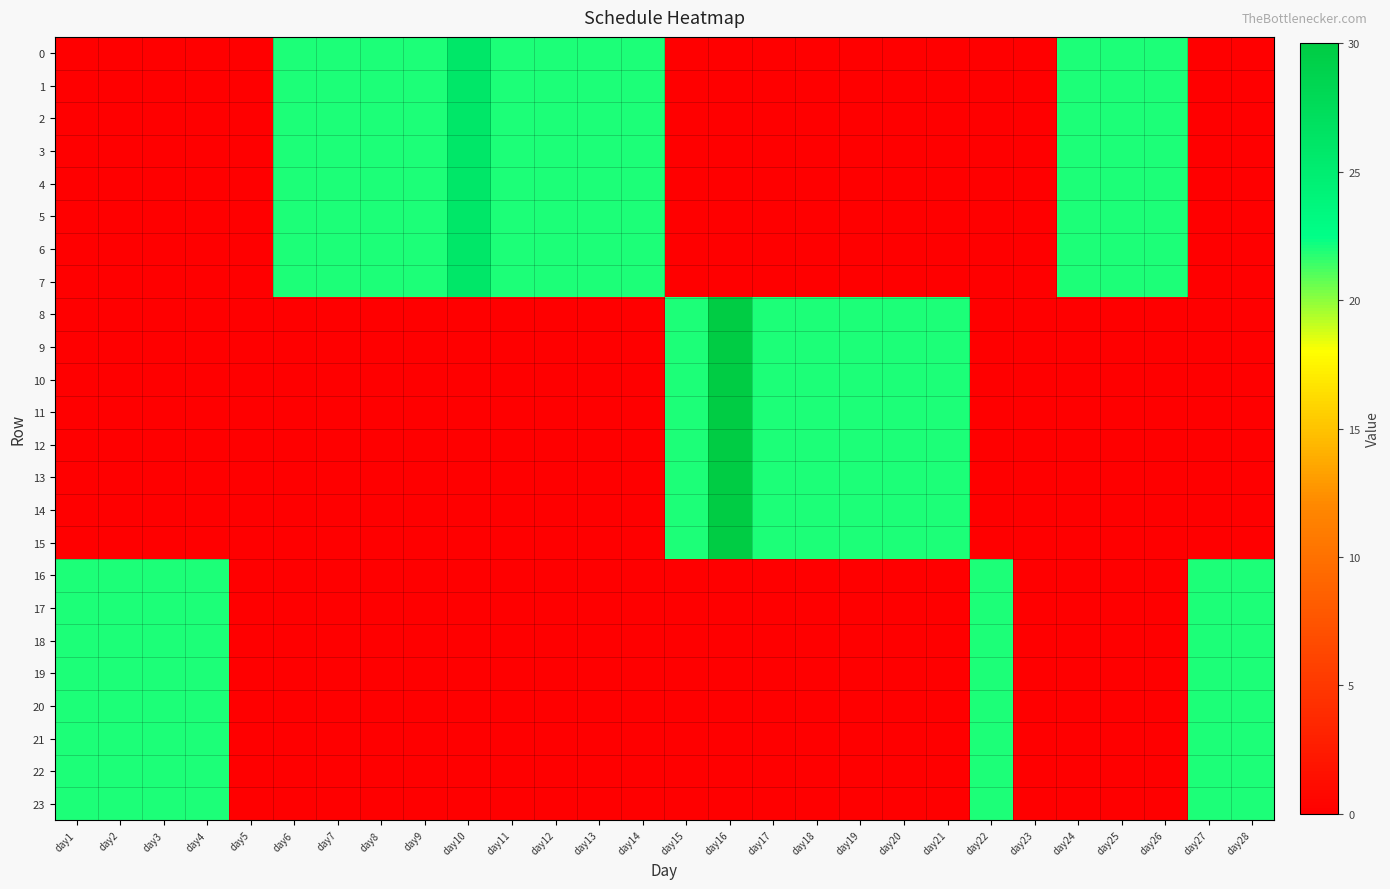

Reading right to left, transcribe all the data shown in this chart.

0: day28=0	day27=0	day26=22	day25=22	day24=22	day23=0	day22=0	day21=0	day20=0	day19=0	day18=0	day17=0	day16=0	day15=0	day14=22	day13=22	day12=22	day11=22	day10=26	day9=22	day8=22	day7=22	day6=22	day5=0	day4=0	day3=0	day2=0	day1=0
1: day28=0	day27=0	day26=22	day25=22	day24=22	day23=0	day22=0	day21=0	day20=0	day19=0	day18=0	day17=0	day16=0	day15=0	day14=22	day13=22	day12=22	day11=22	day10=26	day9=22	day8=22	day7=22	day6=22	day5=0	day4=0	day3=0	day2=0	day1=0
2: day28=0	day27=0	day26=22	day25=22	day24=22	day23=0	day22=0	day21=0	day20=0	day19=0	day18=0	day17=0	day16=0	day15=0	day14=22	day13=22	day12=22	day11=22	day10=26	day9=22	day8=22	day7=22	day6=22	day5=0	day4=0	day3=0	day2=0	day1=0
3: day28=0	day27=0	day26=22	day25=22	day24=22	day23=0	day22=0	day21=0	day20=0	day19=0	day18=0	day17=0	day16=0	day15=0	day14=22	day13=22	day12=22	day11=22	day10=26	day9=22	day8=22	day7=22	day6=22	day5=0	day4=0	day3=0	day2=0	day1=0
4: day28=0	day27=0	day26=22	day25=22	day24=22	day23=0	day22=0	day21=0	day20=0	day19=0	day18=0	day17=0	day16=0	day15=0	day14=22	day13=22	day12=22	day11=22	day10=26	day9=22	day8=22	day7=22	day6=22	day5=0	day4=0	day3=0	day2=0	day1=0
5: day28=0	day27=0	day26=22	day25=22	day24=22	day23=0	day22=0	day21=0	day20=0	day19=0	day18=0	day17=0	day16=0	day15=0	day14=22	day13=22	day12=22	day11=22	day10=26	day9=22	day8=22	day7=22	day6=22	day5=0	day4=0	day3=0	day2=0	day1=0
6: day28=0	day27=0	day26=22	day25=22	day24=22	day23=0	day22=0	day21=0	day20=0	day19=0	day18=0	day17=0	day16=0	day15=0	day14=22	day13=22	day12=22	day11=22	day10=26	day9=22	day8=22	day7=22	day6=22	day5=0	day4=0	day3=0	day2=0	day1=0
7: day28=0	day27=0	day26=22	day25=22	day24=22	day23=0	day22=0	day21=0	day20=0	day19=0	day18=0	day17=0	day16=0	day15=0	day14=22	day13=22	day12=22	day11=22	day10=26	day9=22	day8=22	day7=22	day6=22	day5=0	day4=0	day3=0	day2=0	day1=0
8: day28=0	day27=0	day26=0	day25=0	day24=0	day23=0	day22=0	day21=22	day20=22	day19=22	day18=22	day17=22	day16=30	day15=22	day14=0	day13=0	day12=0	day11=0	day10=0	day9=0	day8=0	day7=0	day6=0	day5=0	day4=0	day3=0	day2=0	day1=0
9: day28=0	day27=0	day26=0	day25=0	day24=0	day23=0	day22=0	day21=22	day20=22	day19=22	day18=22	day17=22	day16=30	day15=22	day14=0	day13=0	day12=0	day11=0	day10=0	day9=0	day8=0	day7=0	day6=0	day5=0	day4=0	day3=0	day2=0	day1=0
10: day28=0	day27=0	day26=0	day25=0	day24=0	day23=0	day22=0	day21=22	day20=22	day19=22	day18=22	day17=22	day16=30	day15=22	day14=0	day13=0	day12=0	day11=0	day10=0	day9=0	day8=0	day7=0	day6=0	day5=0	day4=0	day3=0	day2=0	day1=0
11: day28=0	day27=0	day26=0	day25=0	day24=0	day23=0	day22=0	day21=22	day20=22	day19=22	day18=22	day17=22	day16=30	day15=22	day14=0	day13=0	day12=0	day11=0	day10=0	day9=0	day8=0	day7=0	day6=0	day5=0	day4=0	day3=0	day2=0	day1=0
12: day28=0	day27=0	day26=0	day25=0	day24=0	day23=0	day22=0	day21=22	day20=22	day19=22	day18=22	day17=22	day16=30	day15=22	day14=0	day13=0	day12=0	day11=0	day10=0	day9=0	day8=0	day7=0	day6=0	day5=0	day4=0	day3=0	day2=0	day1=0
13: day28=0	day27=0	day26=0	day25=0	day24=0	day23=0	day22=0	day21=22	day20=22	day19=22	day18=22	day17=22	day16=30	day15=22	day14=0	day13=0	day12=0	day11=0	day10=0	day9=0	day8=0	day7=0	day6=0	day5=0	day4=0	day3=0	day2=0	day1=0
14: day28=0	day27=0	day26=0	day25=0	day24=0	day23=0	day22=0	day21=22	day20=22	day19=22	day18=22	day17=22	day16=30	day15=22	day14=0	day13=0	day12=0	day11=0	day10=0	day9=0	day8=0	day7=0	day6=0	day5=0	day4=0	day3=0	day2=0	day1=0
15: day28=0	day27=0	day26=0	day25=0	day24=0	day23=0	day22=0	day21=22	day20=22	day19=22	day18=22	day17=22	day16=30	day15=22	day14=0	day13=0	day12=0	day11=0	day10=0	day9=0	day8=0	day7=0	day6=0	day5=0	day4=0	day3=0	day2=0	day1=0
16: day28=22	day27=22	day26=0	day25=0	day24=0	day23=0	day22=22	day21=0	day20=0	day19=0	day18=0	day17=0	day16=0	day15=0	day14=0	day13=0	day12=0	day11=0	day10=0	day9=0	day8=0	day7=0	day6=0	day5=0	day4=22	day3=22	day2=22	day1=22
17: day28=22	day27=22	day26=0	day25=0	day24=0	day23=0	day22=22	day21=0	day20=0	day19=0	day18=0	day17=0	day16=0	day15=0	day14=0	day13=0	day12=0	day11=0	day10=0	day9=0	day8=0	day7=0	day6=0	day5=0	day4=22	day3=22	day2=22	day1=22
18: day28=22	day27=22	day26=0	day25=0	day24=0	day23=0	day22=22	day21=0	day20=0	day19=0	day18=0	day17=0	day16=0	day15=0	day14=0	day13=0	day12=0	day11=0	day10=0	day9=0	day8=0	day7=0	day6=0	day5=0	day4=22	day3=22	day2=22	day1=22
19: day28=22	day27=22	day26=0	day25=0	day24=0	day23=0	day22=22	day21=0	day20=0	day19=0	day18=0	day17=0	day16=0	day15=0	day14=0	day13=0	day12=0	day11=0	day10=0	day9=0	day8=0	day7=0	day6=0	day5=0	day4=22	day3=22	day2=22	day1=22
20: day28=22	day27=22	day26=0	day25=0	day24=0	day23=0	day22=22	day21=0	day20=0	day19=0	day18=0	day17=0	day16=0	day15=0	day14=0	day13=0	day12=0	day11=0	day10=0	day9=0	day8=0	day7=0	day6=0	day5=0	day4=22	day3=22	day2=22	day1=22
21: day28=22	day27=22	day26=0	day25=0	day24=0	day23=0	day22=22	day21=0	day20=0	day19=0	day18=0	day17=0	day16=0	day15=0	day14=0	day13=0	day12=0	day11=0	day10=0	day9=0	day8=0	day7=0	day6=0	day5=0	day4=22	day3=22	day2=22	day1=22
22: day28=22	day27=22	day26=0	day25=0	day24=0	day23=0	day22=22	day21=0	day20=0	day19=0	day18=0	day17=0	day16=0	day15=0	day14=0	day13=0	day12=0	day11=0	day10=0	day9=0	day8=0	day7=0	day6=0	day5=0	day4=22	day3=22	day2=22	day1=22
23: day28=22	day27=22	day26=0	day25=0	day24=0	day23=0	day22=22	day21=0	day20=0	day19=0	day18=0	day17=0	day16=0	day15=0	day14=0	day13=0	day12=0	day11=0	day10=0	day9=0	day8=0	day7=0	day6=0	day5=0	day4=22	day3=22	day2=22	day1=22